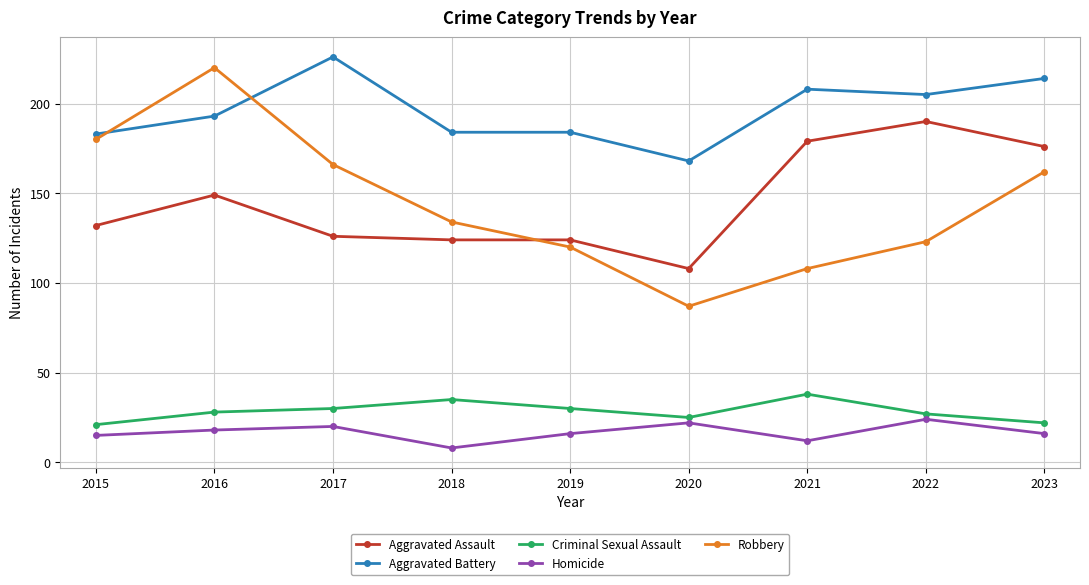

At 2023, list the series in order from smallest to largest.

Homicide, Criminal Sexual Assault, Robbery, Aggravated Assault, Aggravated Battery